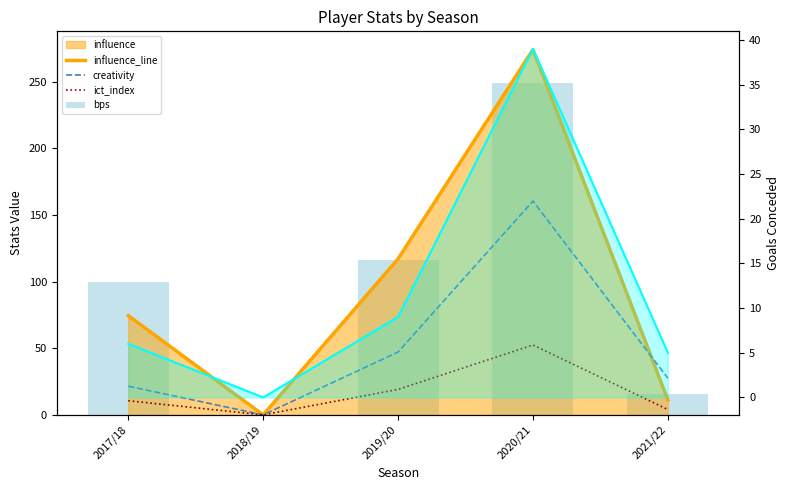

What is the label of the 4th bar from the right?

2018/19